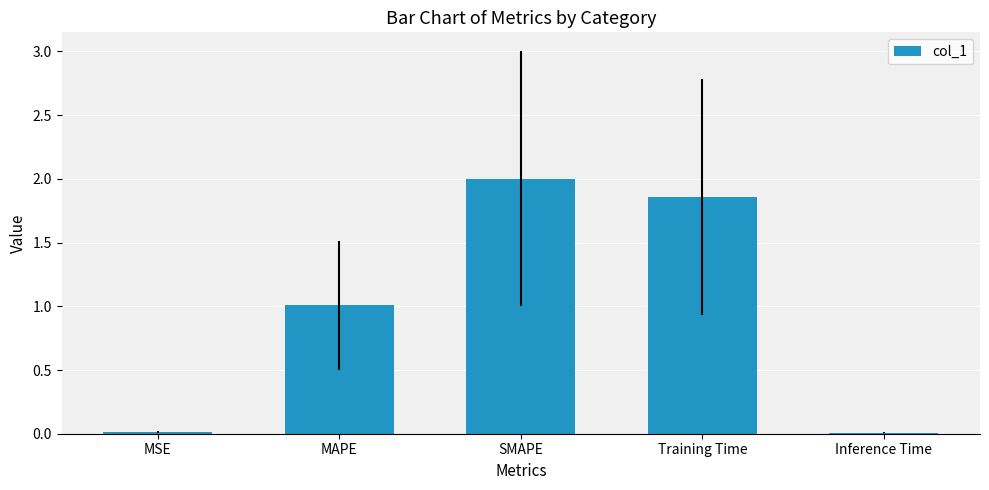

What is the sum of all values?

4.9